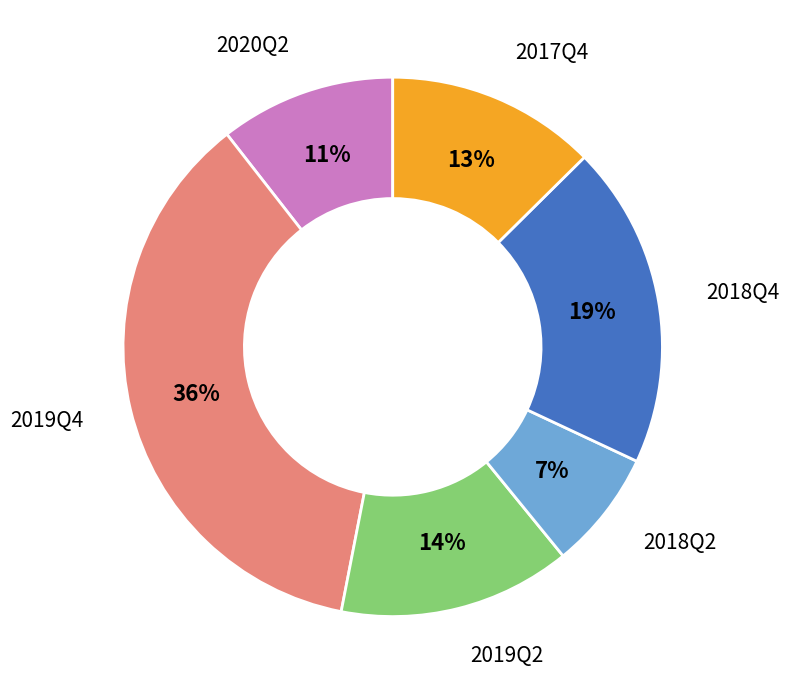

What is the smallest slice in the pie chart?

2018Q2